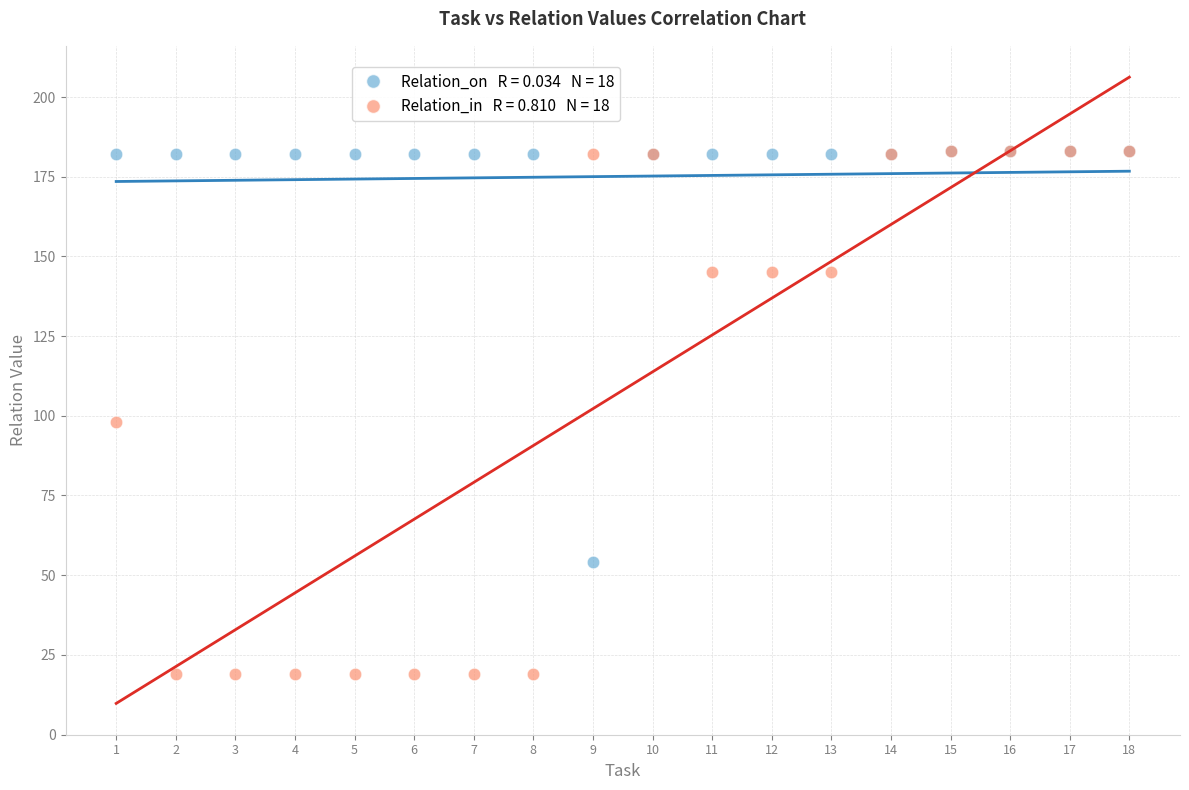

Across all series, what Y value is closest to 101?

98